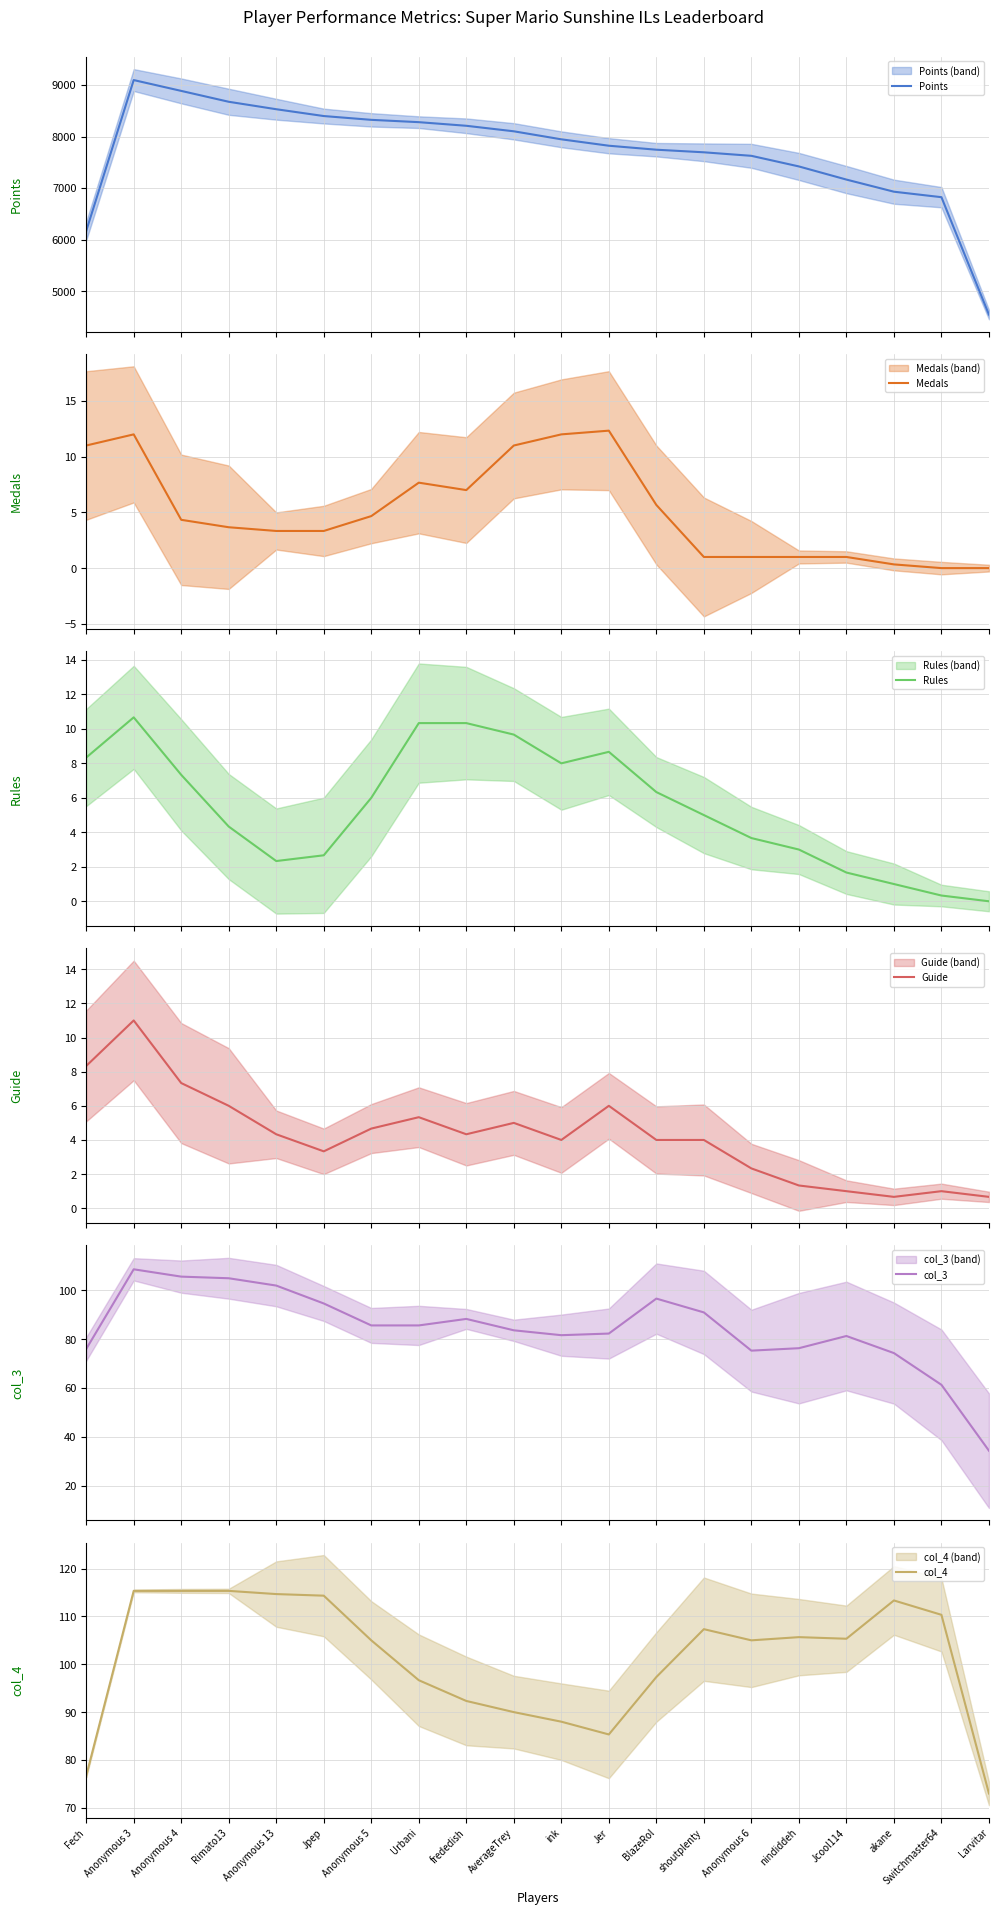

Is this an area chart (filled region under the line)?

No